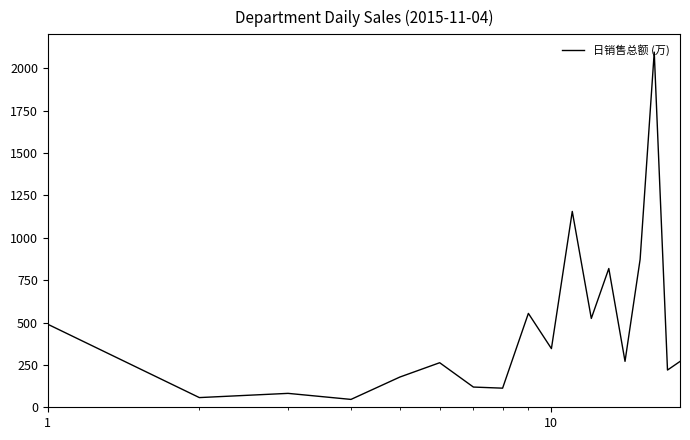

What is the minimum value shown in the chart?

46.4